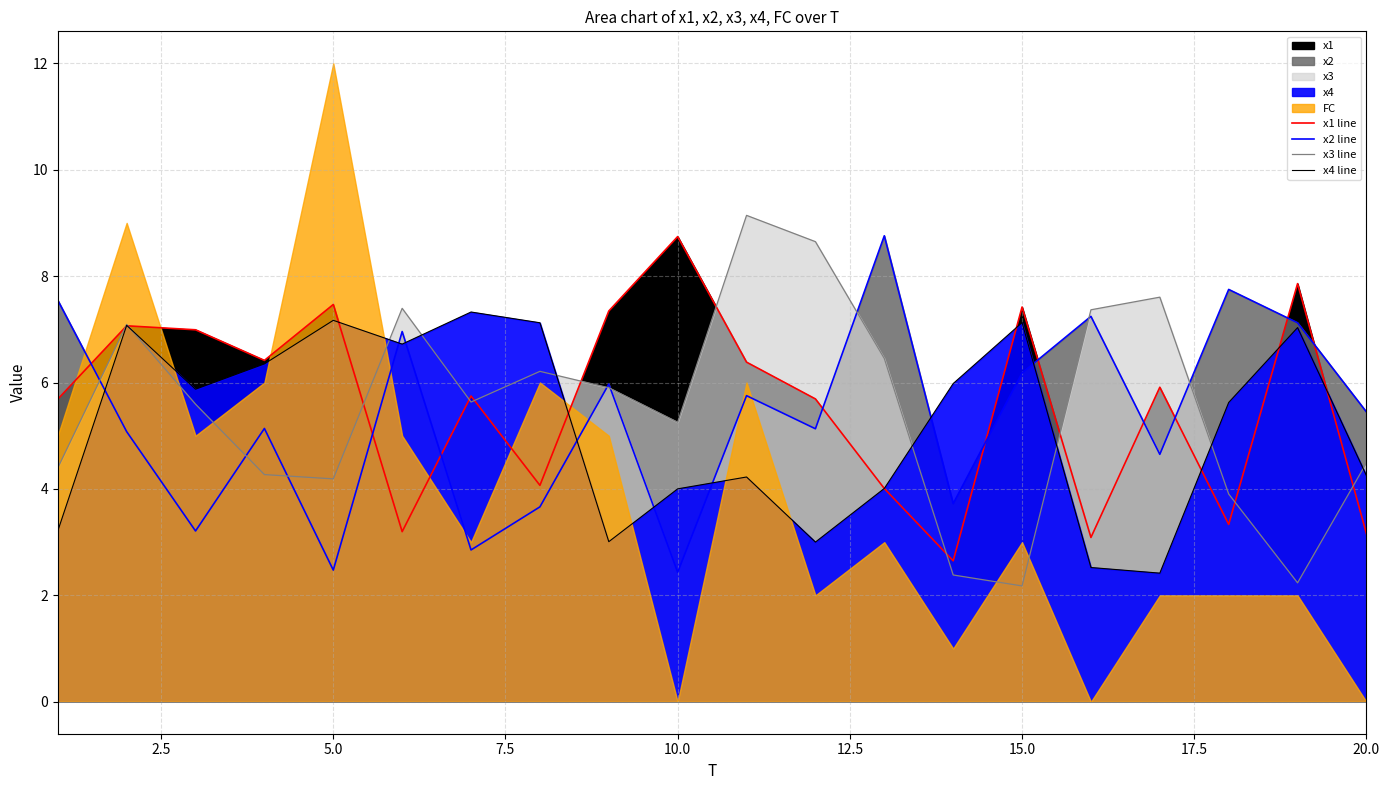

Is the value of x4 line at 11 greater than the value of x2 line at 19?

No